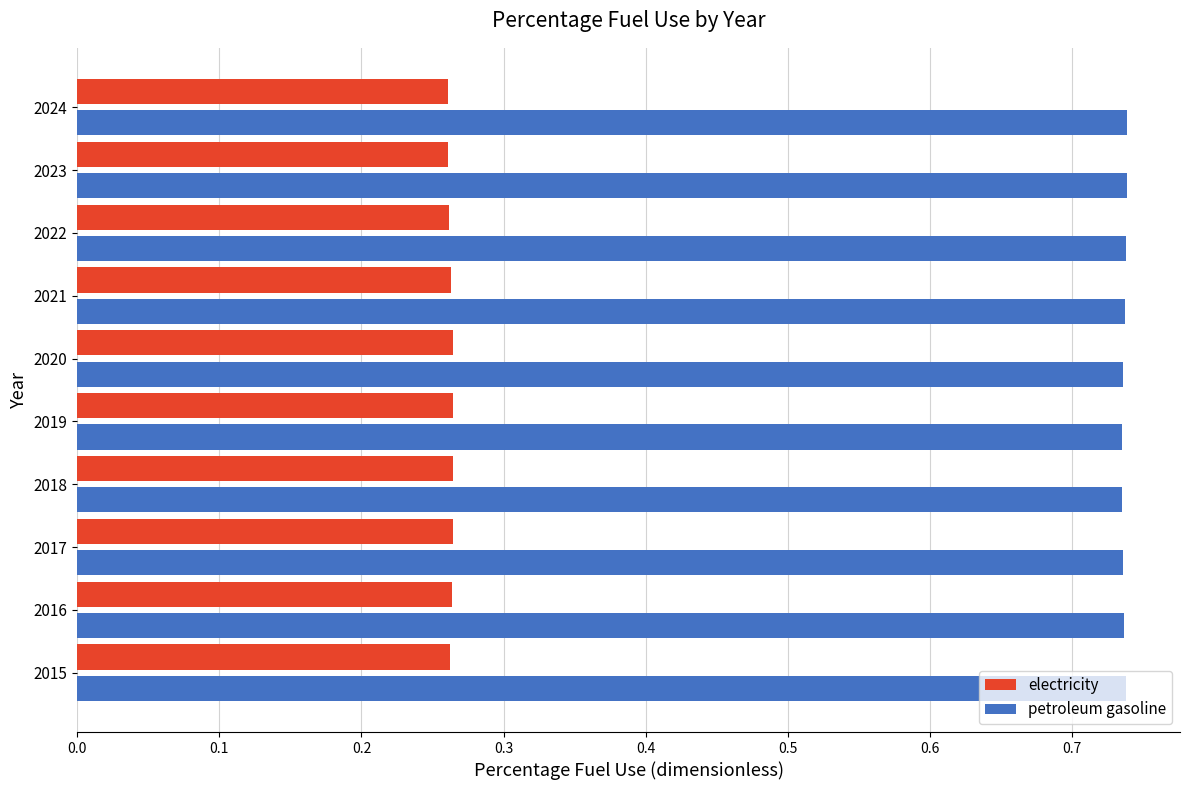

Count the electricity values in the range 0 to 1.

10